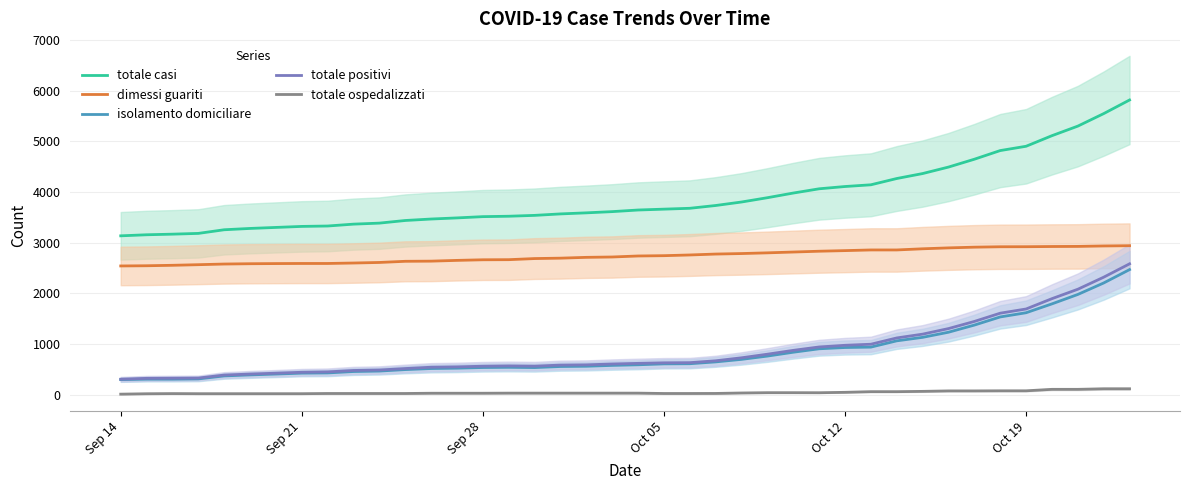

How many lines are shown in the chart?

5